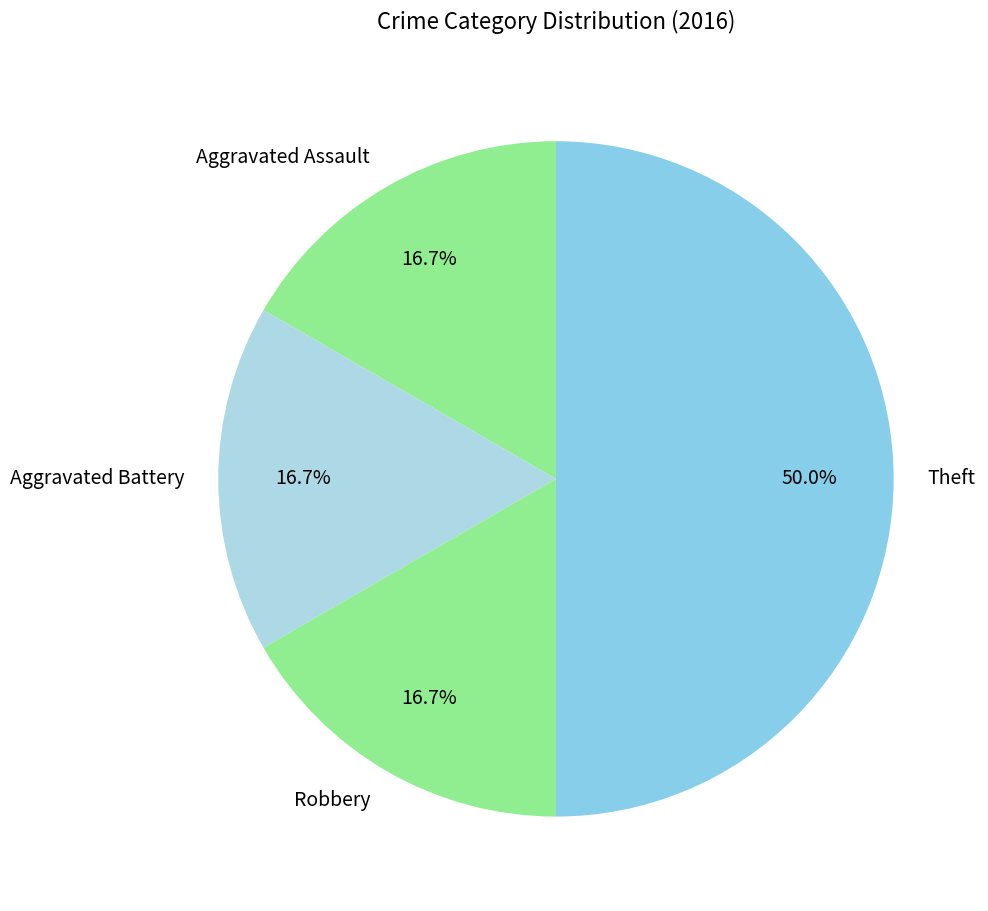

True or false: Aggravated Battery accounts for 17% of the total.

True